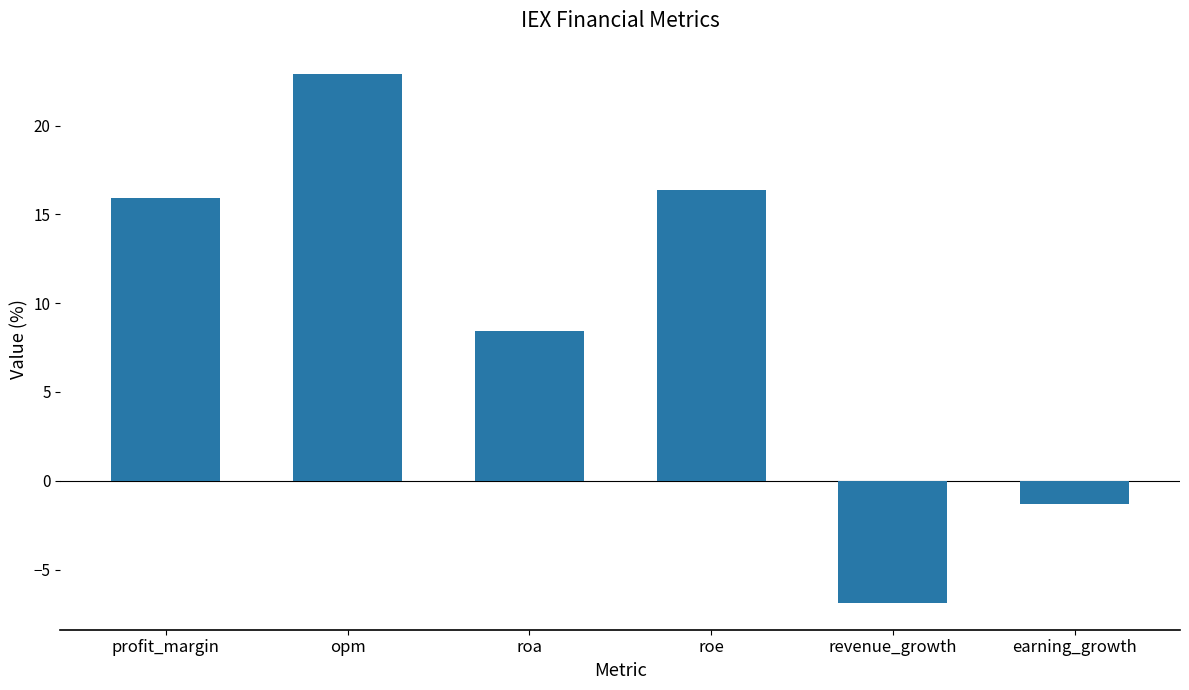

How many data points are above 15?

3